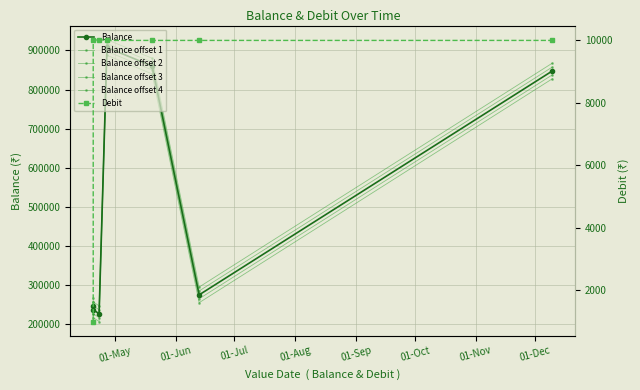

True or false: Balance offset 3 and Debit cross at least once.

False